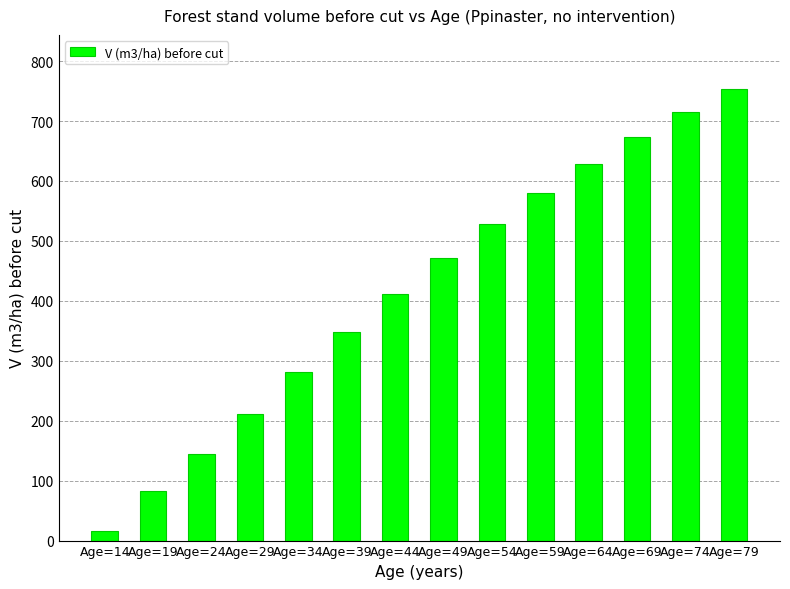

How many data points does each series have?

14